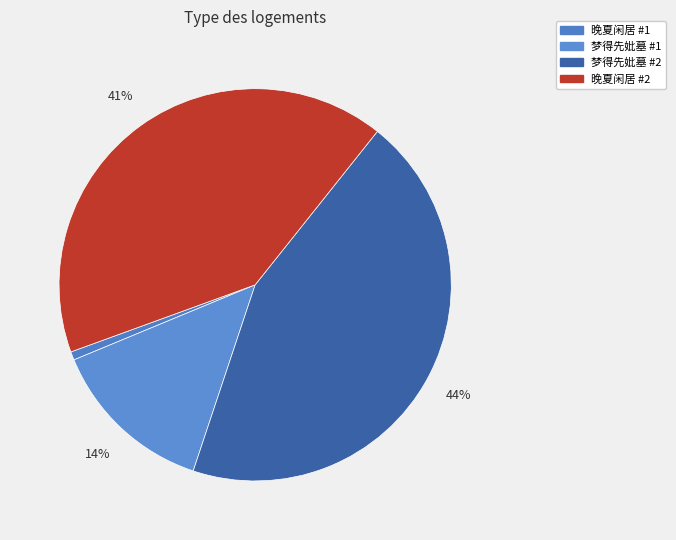

Is there any slice that represents more than half of the pie?

No